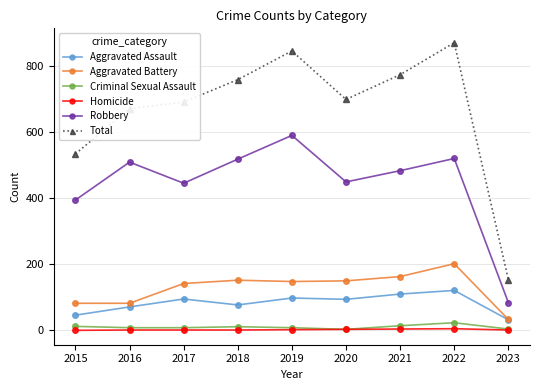

At which category is the sum across all series the highest?

2022